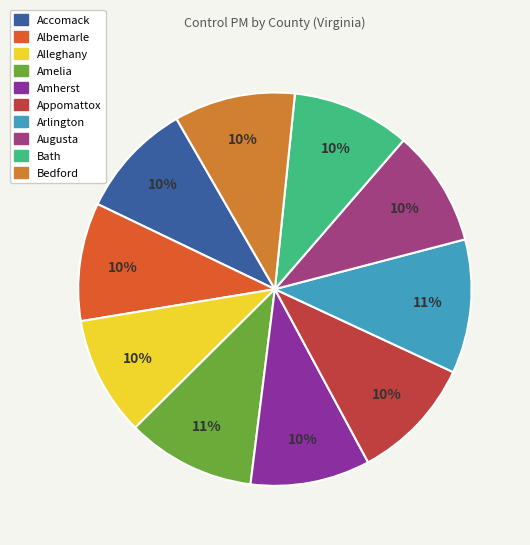

To the nearest percent, what percentage of the pie is Bath?

10%